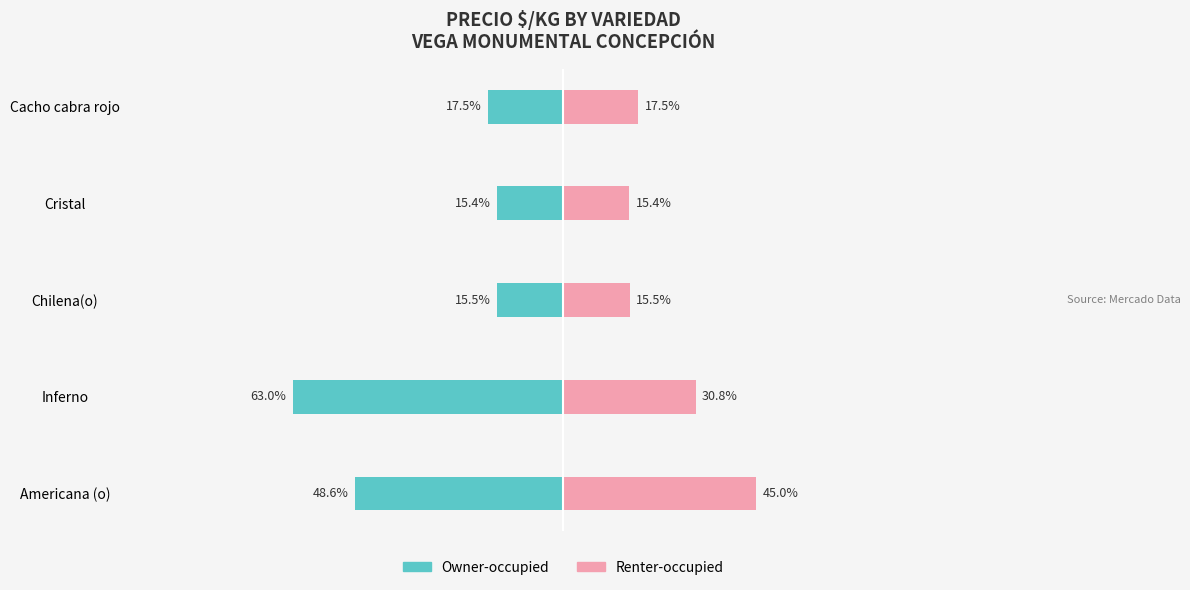

Does the chart contain any negative values?

Yes